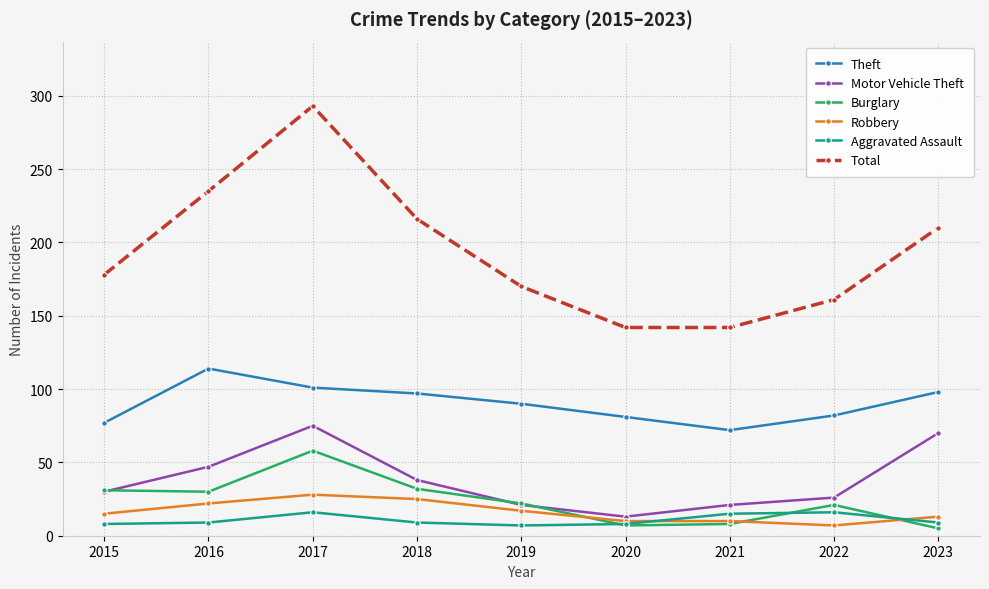

Which series changed the most between 2019 and 2020?

Total